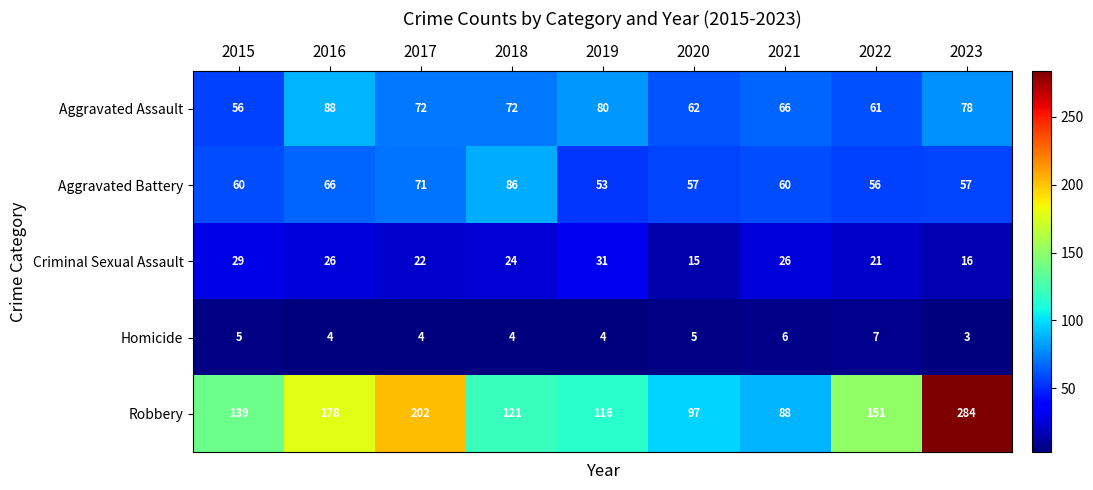

At which label is Robbery closest to 186?

2016